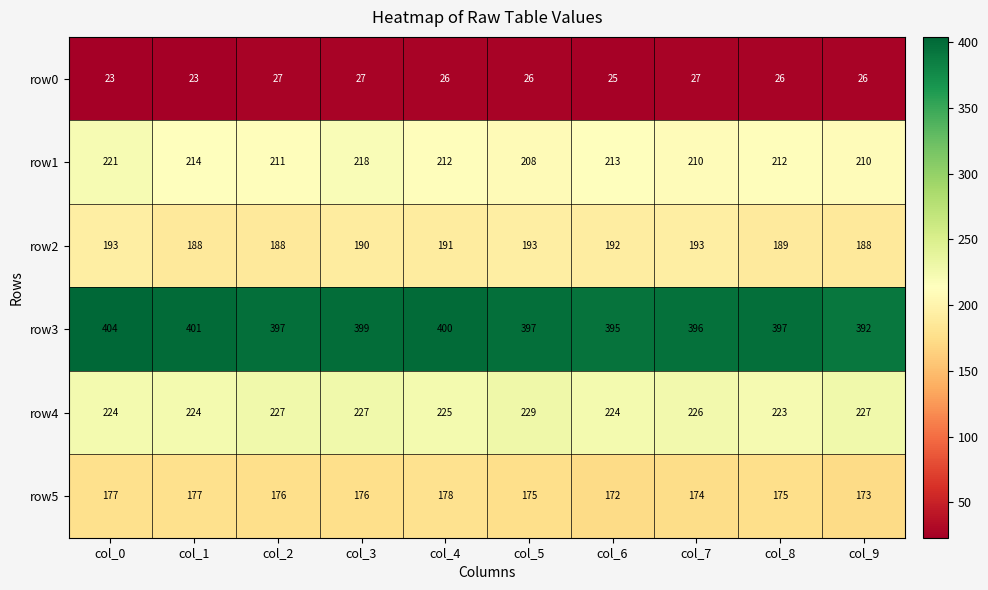

What is the difference between the maximum and second lowest values in the row0 series?

4